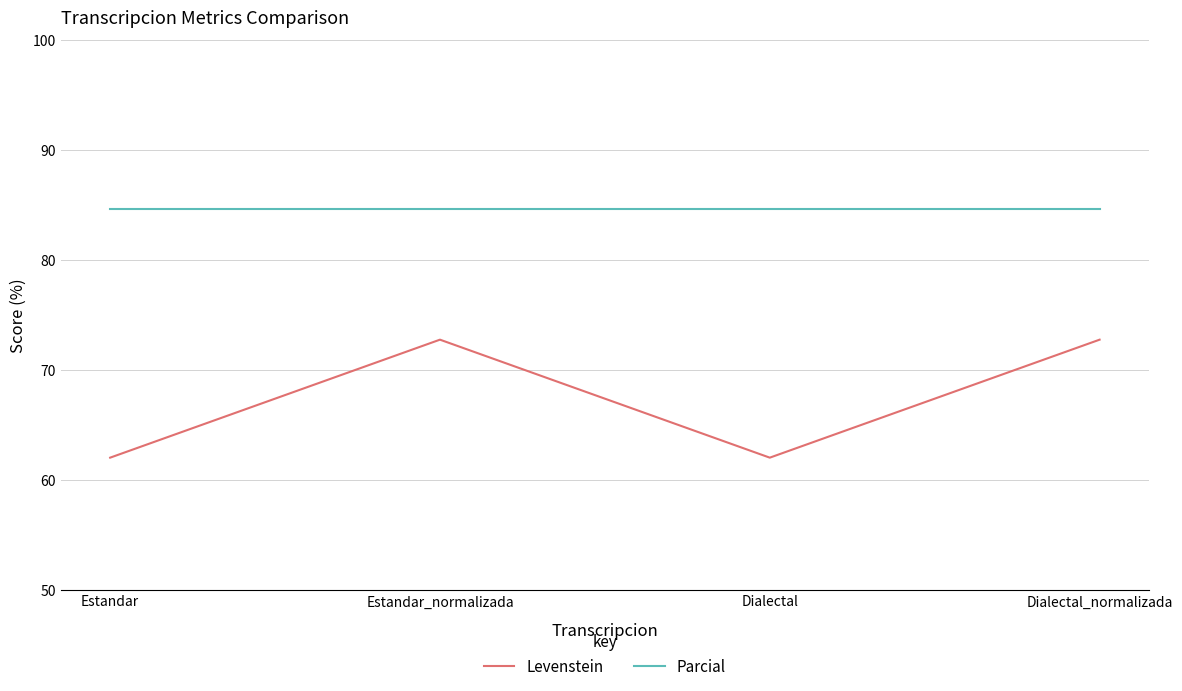

What position from the left is Dialectal?

3